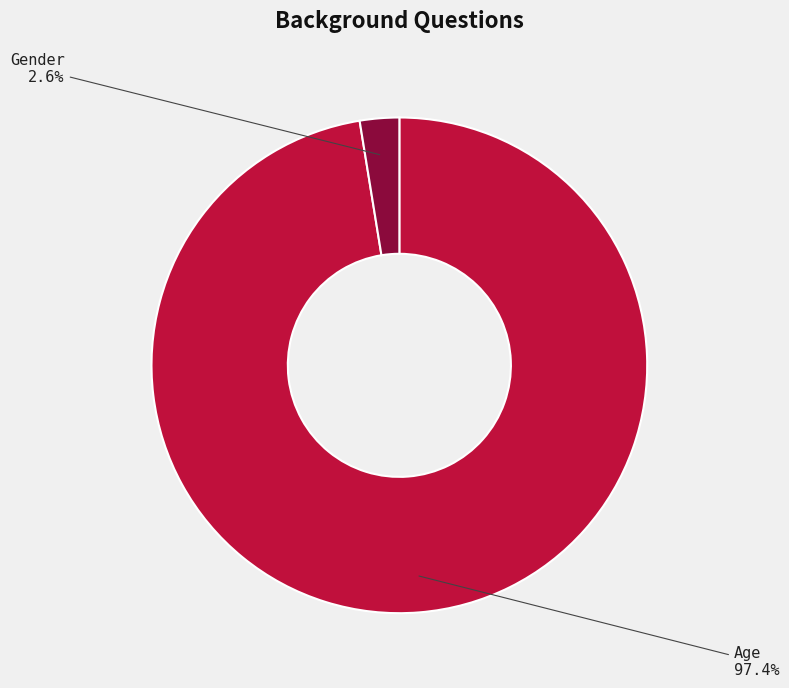

Does Gender represent more than half of the total?

No